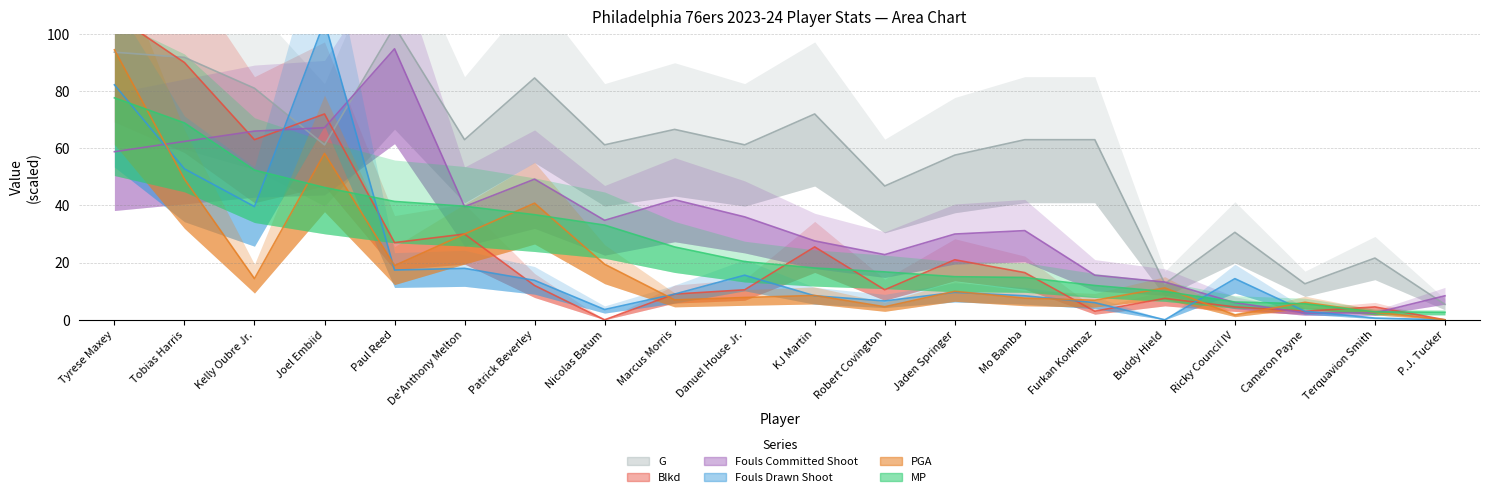

What are all the series names shown in the legend?

MP, PGA, Fouls Committed Shoot, Fouls Drawn Shoot, G, Blkd